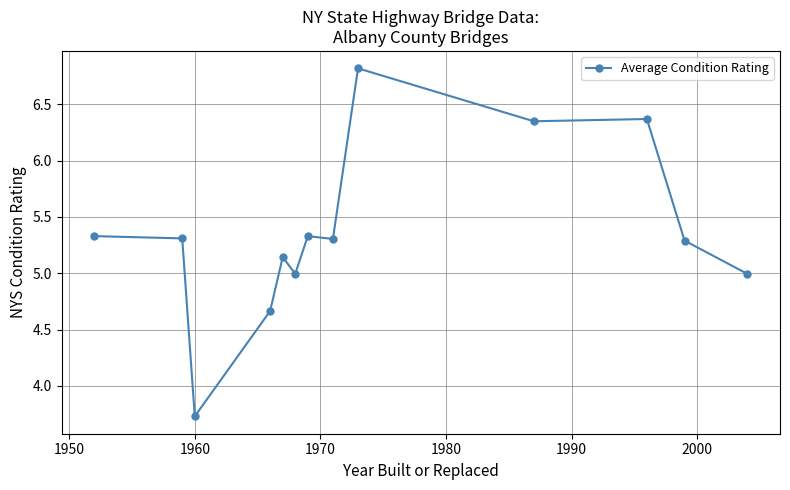

What is the maximum value shown in the chart?

6.8